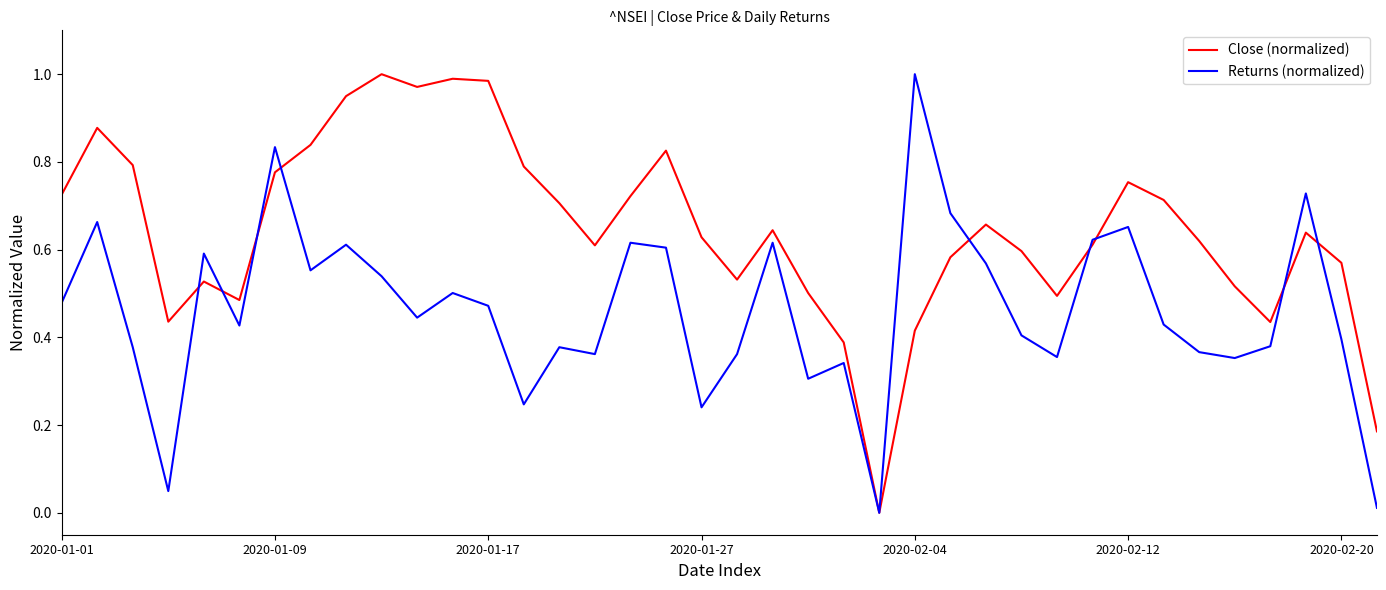

Which series has the largest total across all categories?

Close (normalized)